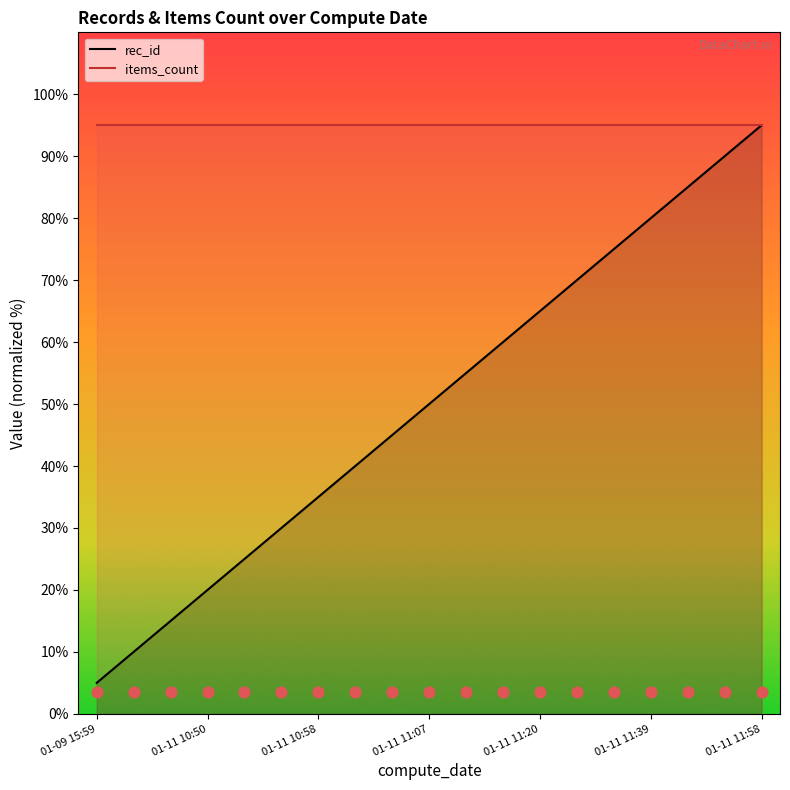

Which series reaches the maximum Y coordinate?

rec_id trend